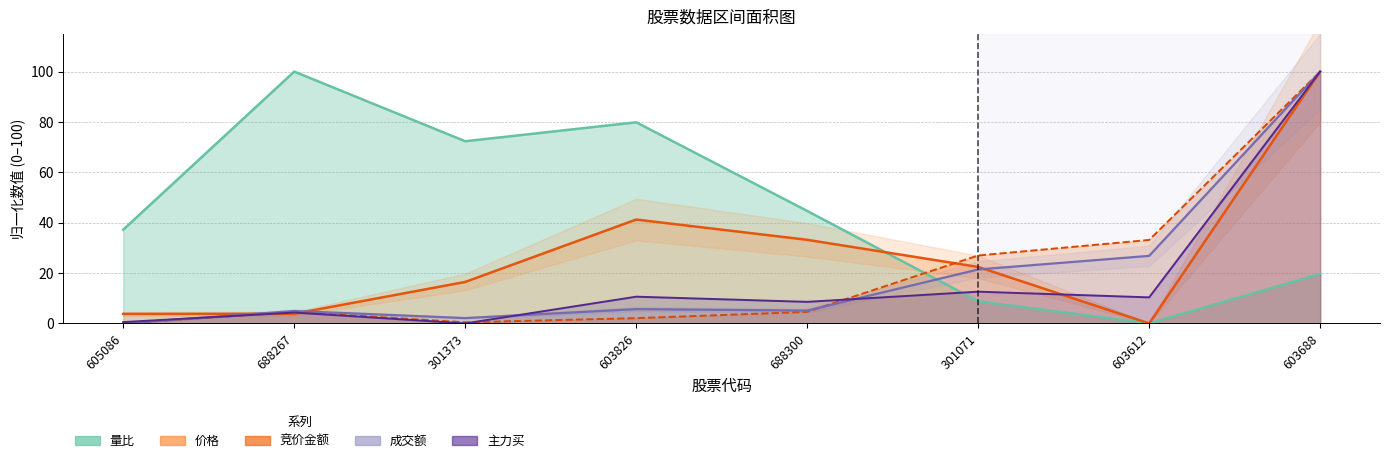

At which category does 成交额 reach its first local valley?

301373